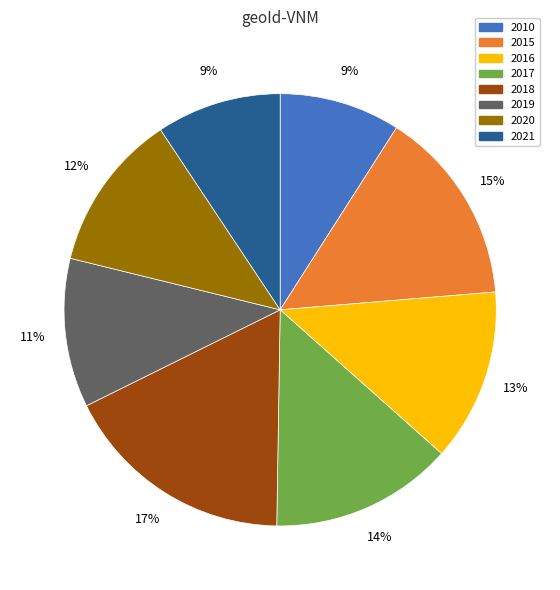

To the nearest percent, what is the difference between the 2021 and 2020 slice percentages?

3%